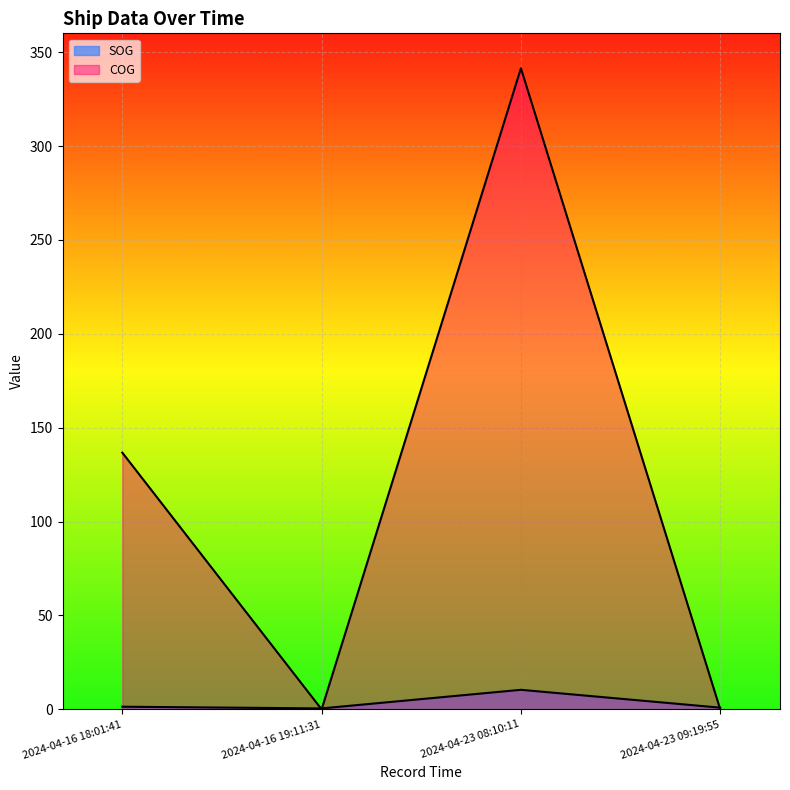

How many times do COG and SOG cross each other?

3